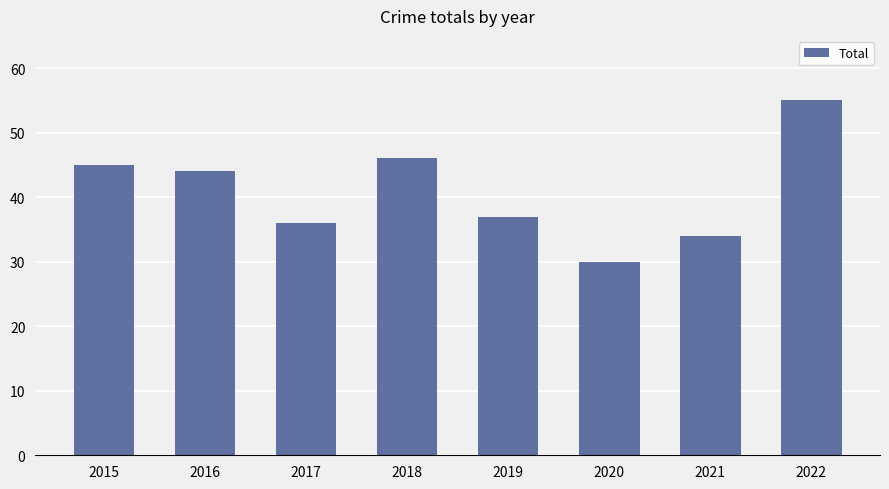

What is the minimum value shown in the chart?

30